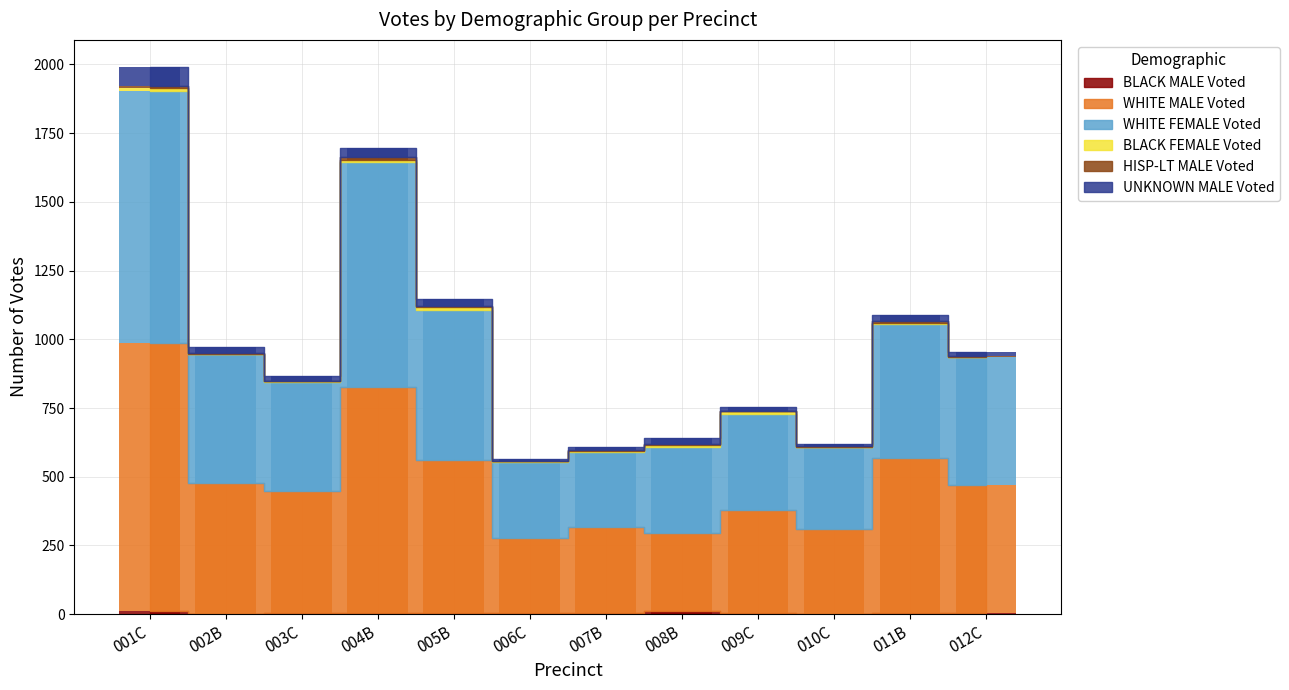

Which series has the largest range (max minus min)?

WHITE MALE Voted